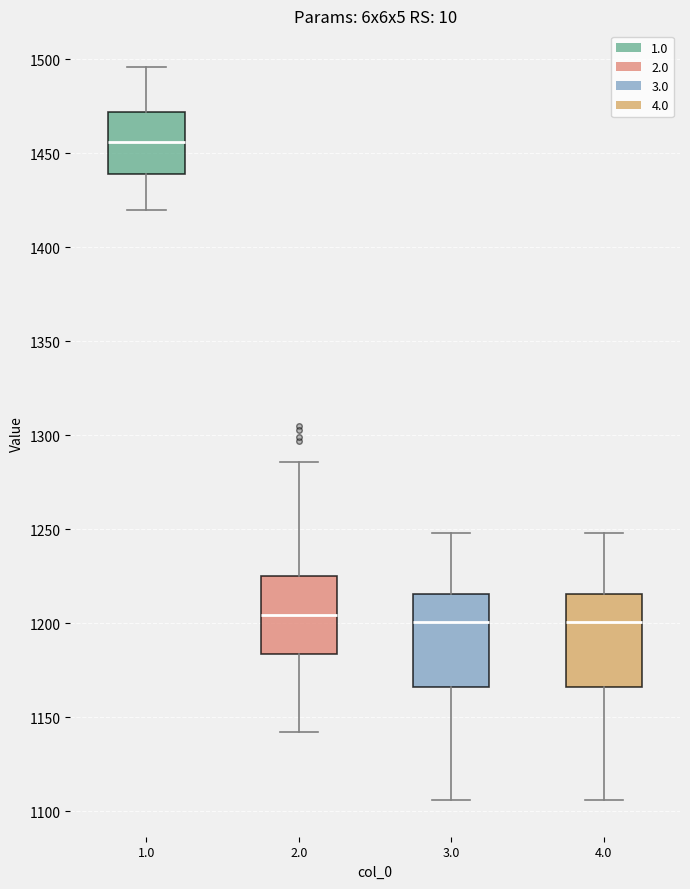

Reading left to right, transcribe this box plot: for each box, give where its median line is, the range the box spans, and where its two whiskers end, as read against the y-axis. The values are not printed on the chart, so give them approximately, as read against the axis.

1.0: median 1455, box 1440 to 1470, whiskers 1420 to 1495
2.0: median 1205, box 1185 to 1225, whiskers 1140 to 1285
3.0: median 1200, box 1165 to 1215, whiskers 1105 to 1250
4.0: median 1200, box 1165 to 1215, whiskers 1105 to 1250